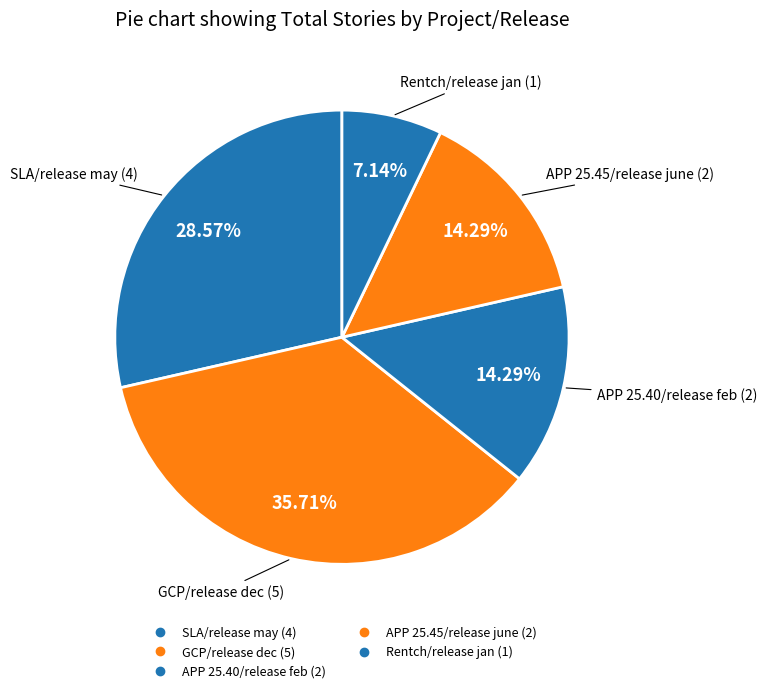

Is it true that SLA/release may is 29% of the pie?

True